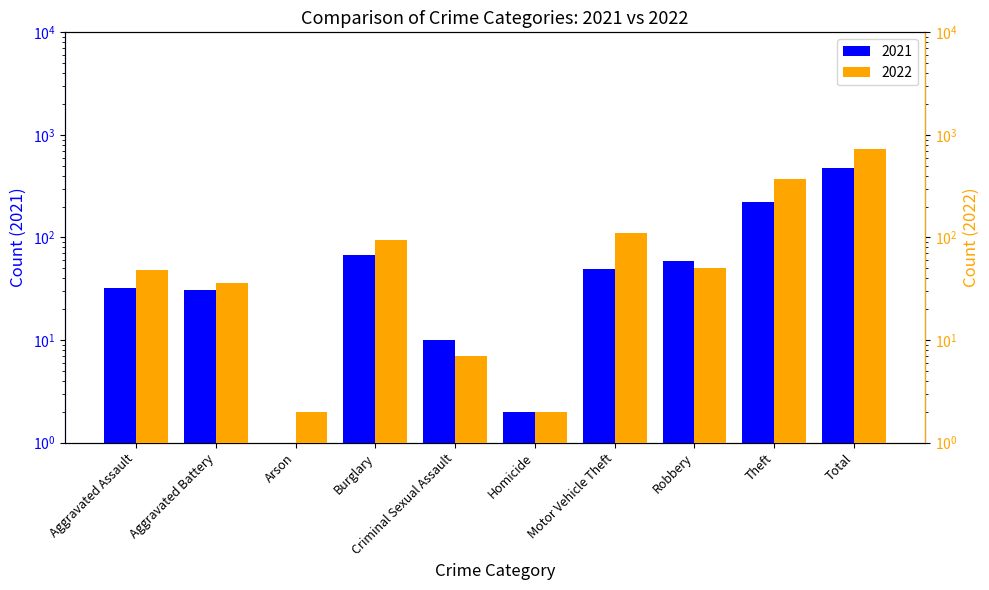

Rank the categories by 2022 value from lowest to highest.

Arson, Homicide, Criminal Sexual Assault, Aggravated Battery, Aggravated Assault, Robbery, Burglary, Motor Vehicle Theft, Theft, Total